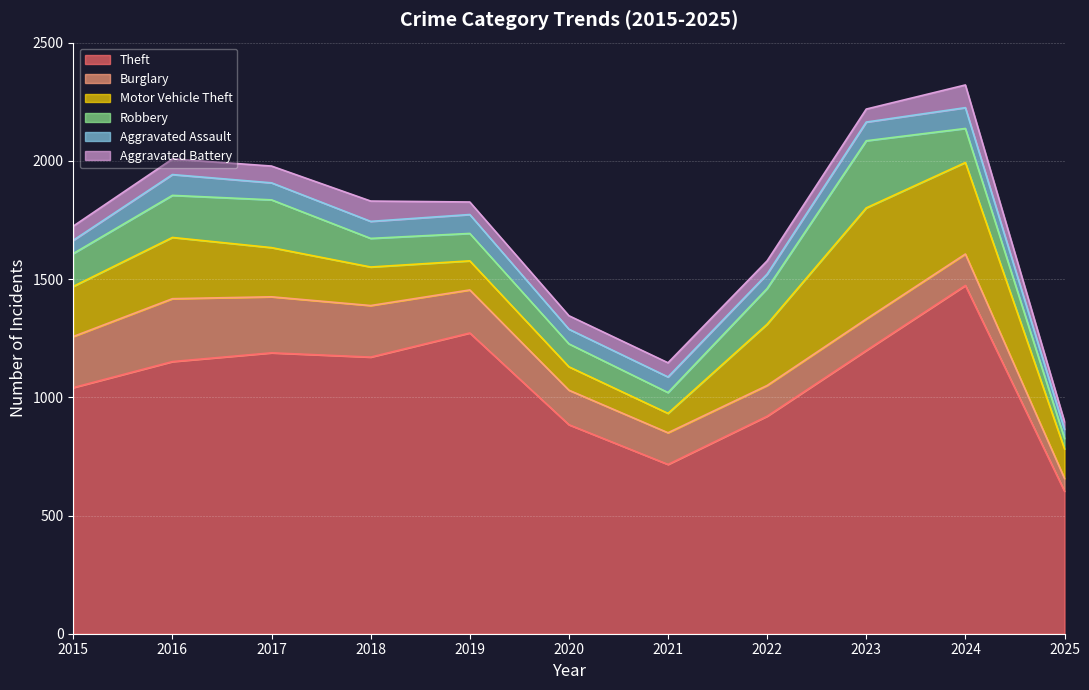

The Theft series shows 497 at 2016. True or false?

False